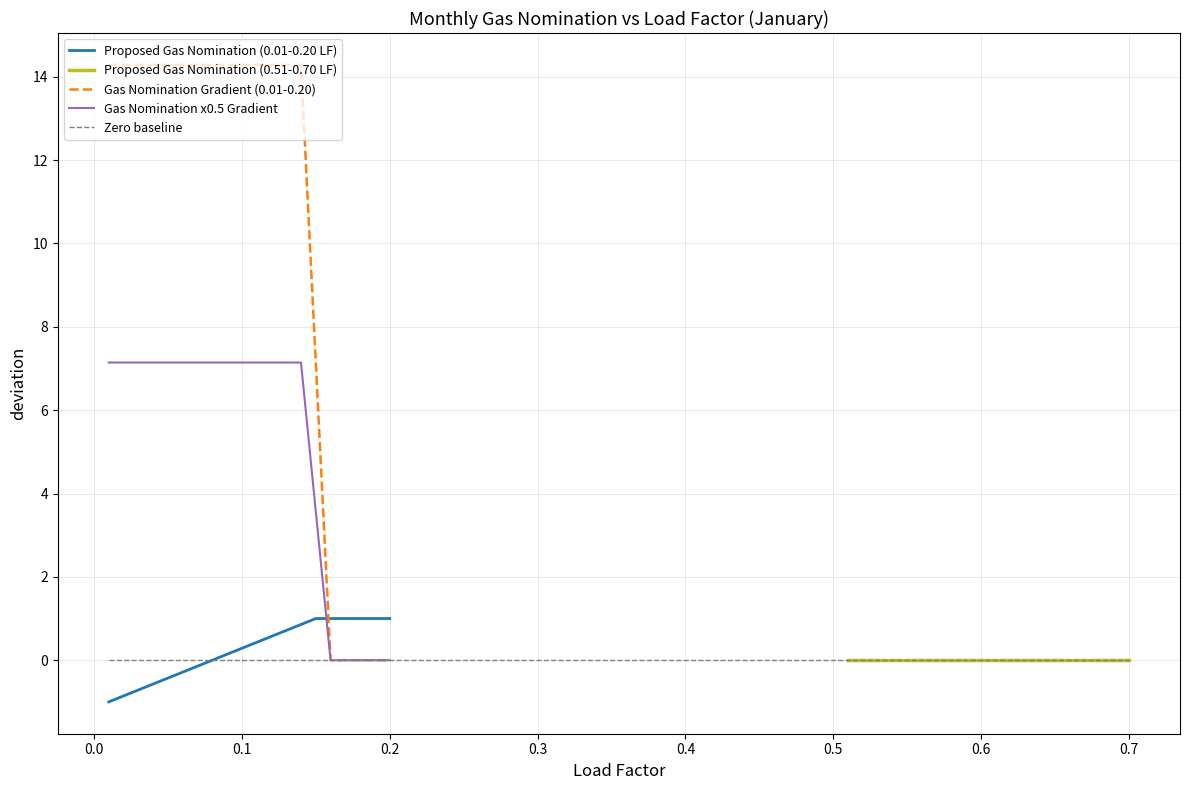

After their last crossing, which series has the higher values: Proposed Gas Nomination (0.01-0.20 LF) or Gas Nomination Gradient (0.01-0.20)?

Proposed Gas Nomination (0.01-0.20 LF)